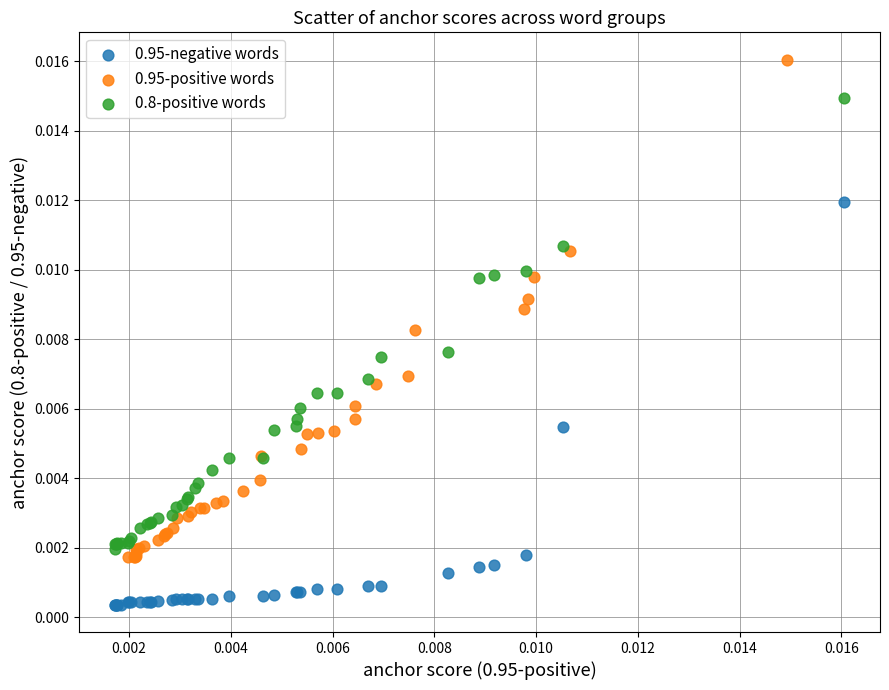

Which series contains the lowest Y value?

0.95-negative words